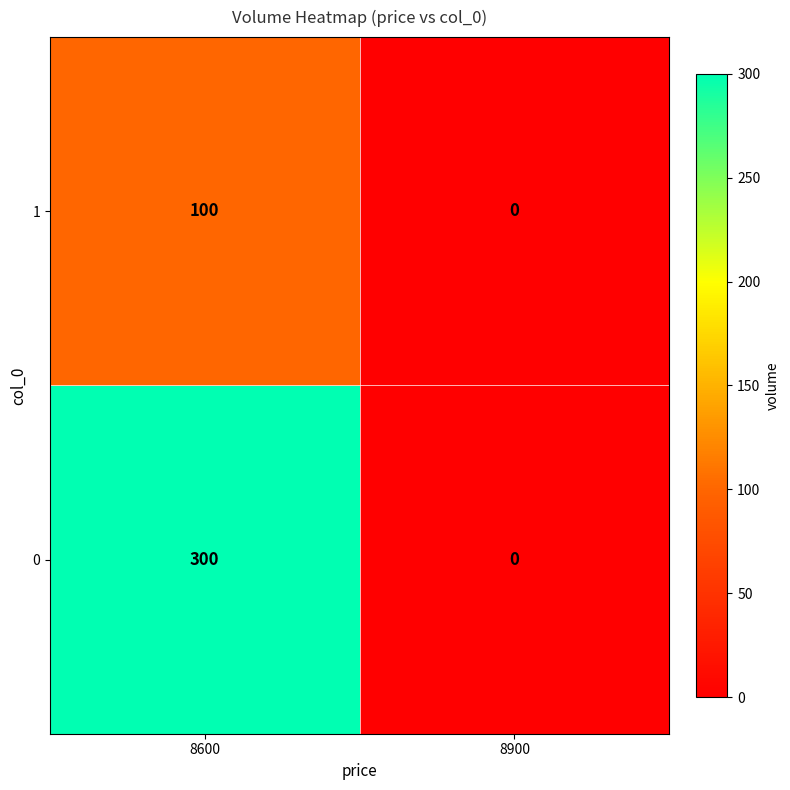

How many data points does each series have?

2